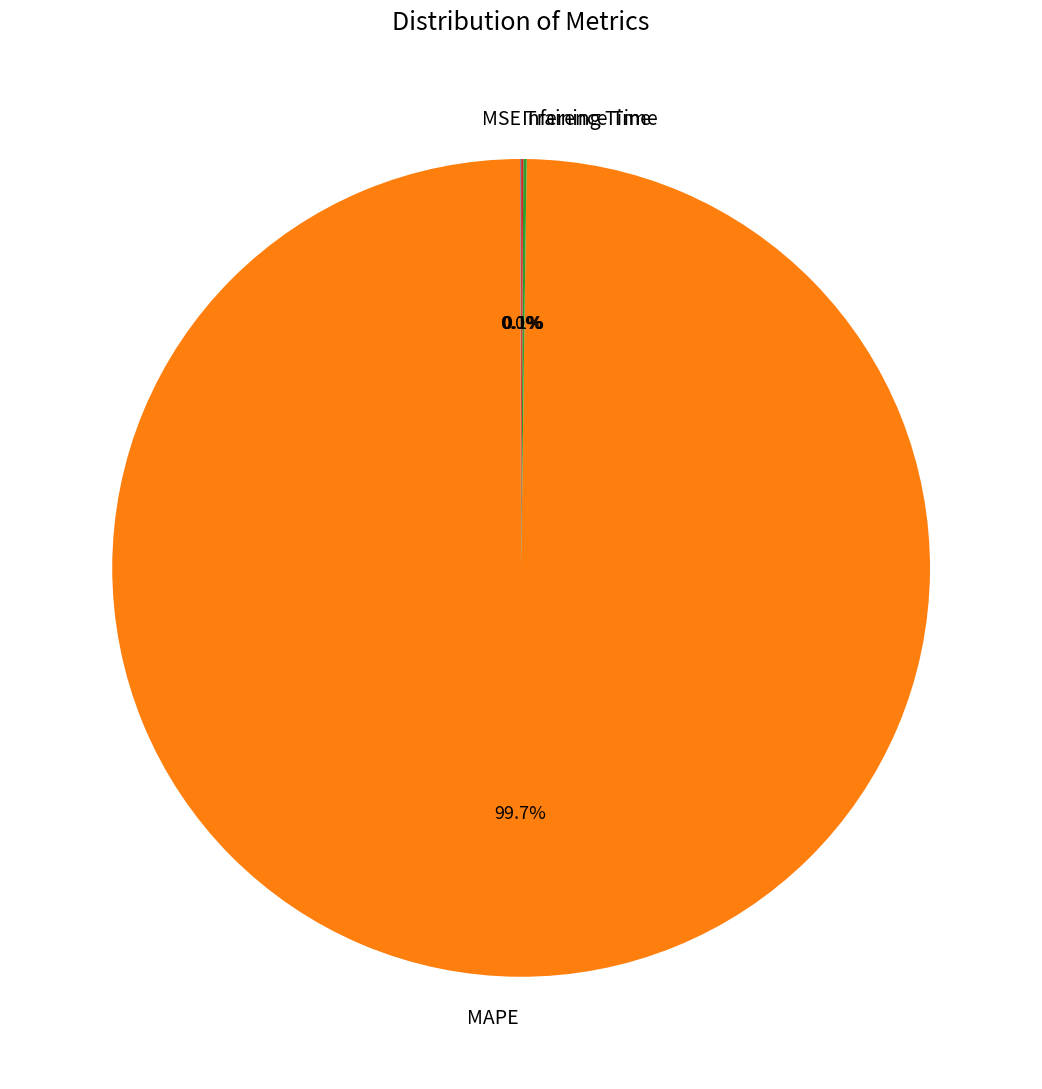

Which category accounts for the majority?

MAPE